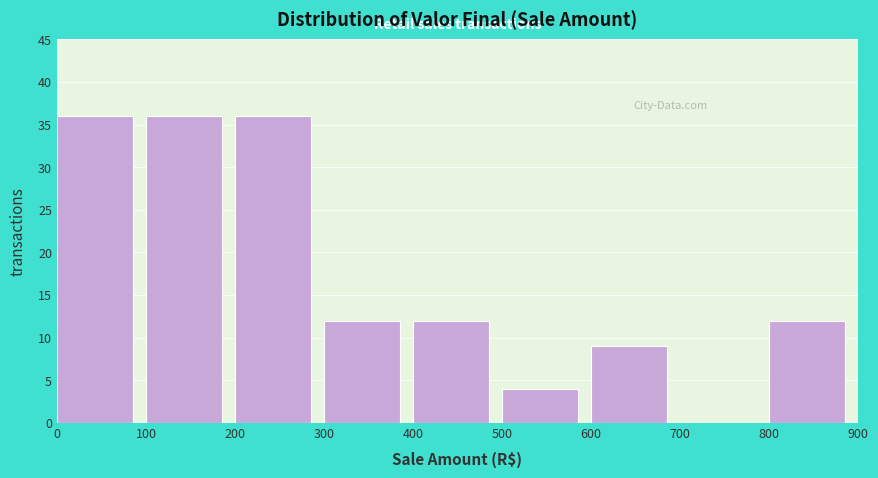

Reading left to right, list every bar in this chart as the range it spans on the x-axis followed by its height. The values are not printed on the chart, so give them approximately, as read against the axis.

0 to 100: 36
100 to 200: 36
200 to 300: 36
300 to 400: 12
400 to 500: 12
500 to 600: 4
600 to 700: 9
700 to 800: 0
800 to 900: 12